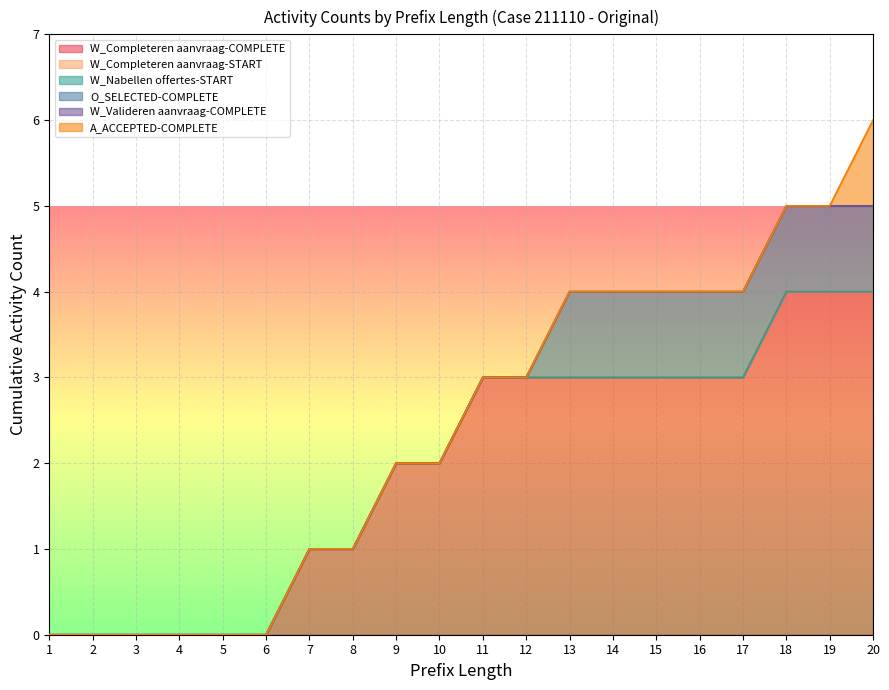

Which series has the largest total across all categories?

W_Completeren aanvraag-COMPLETE